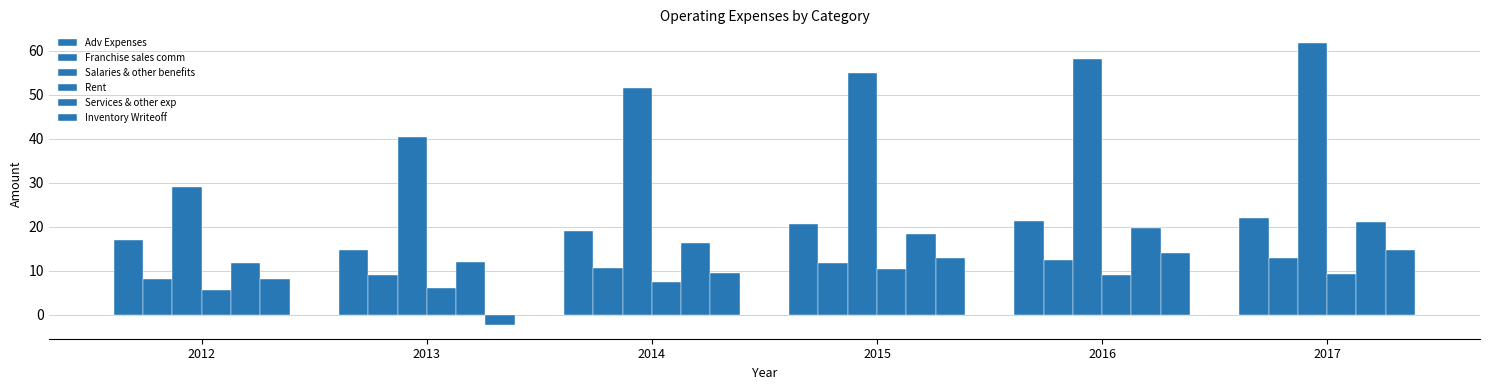

How many series are shown in this chart?

6